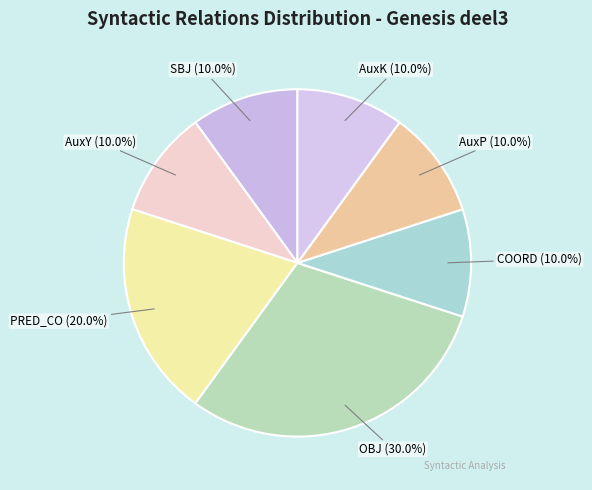

Is there any slice that represents more than half of the pie?

No